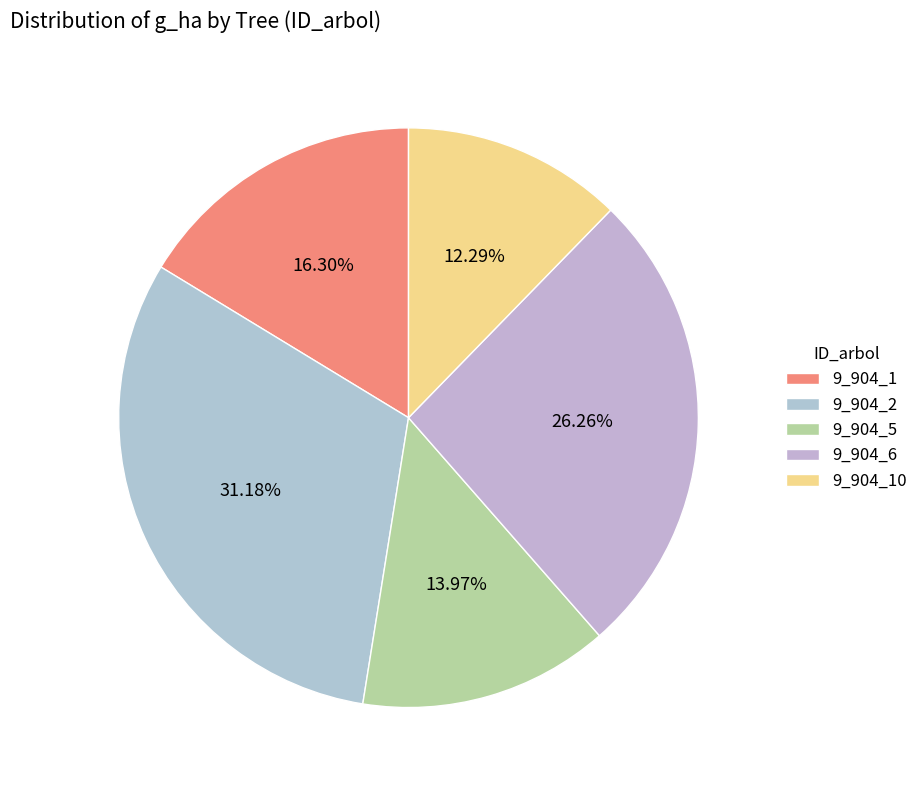

How many segments does this pie chart have?

5